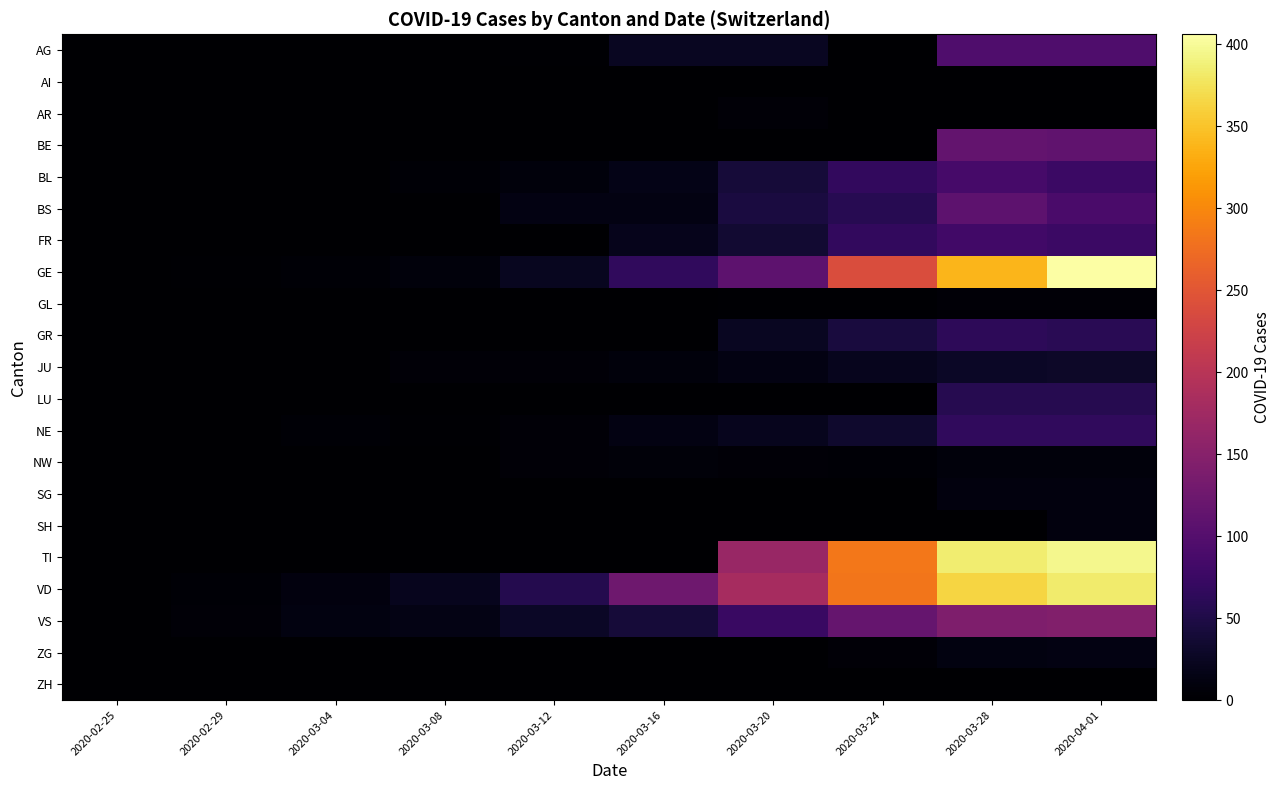

Count the number of data series in this chart.

21